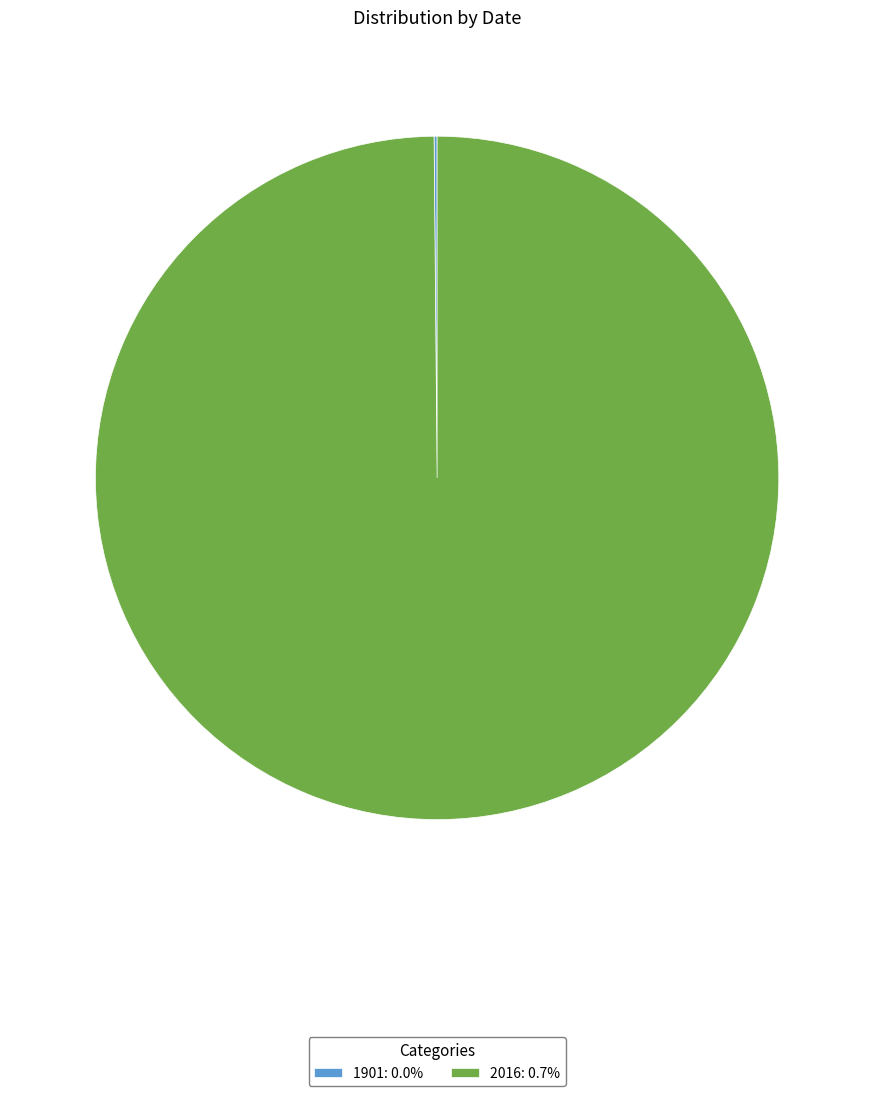

Is 2016: 0.7% the majority of the pie?

Yes